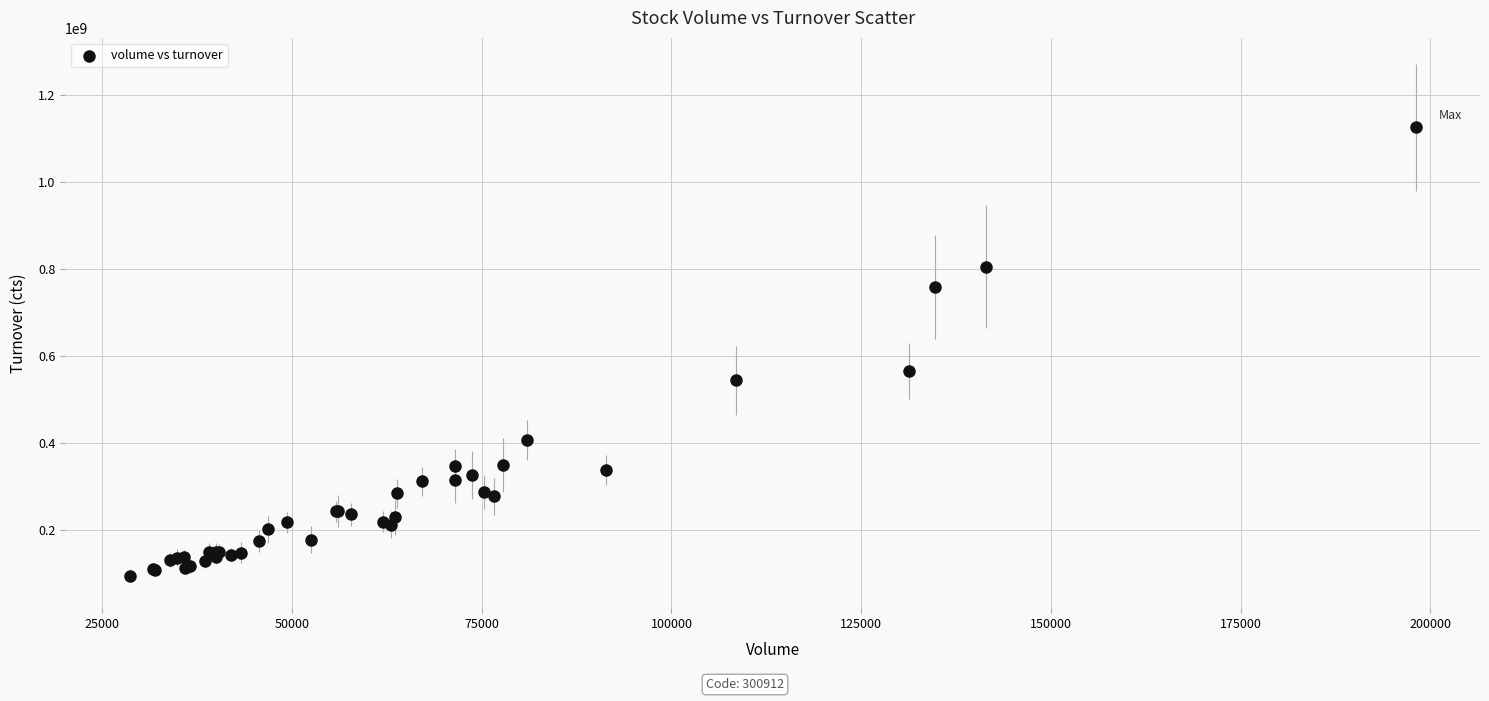

What Y value in the scatter plot is closest to 610255509?

565354592